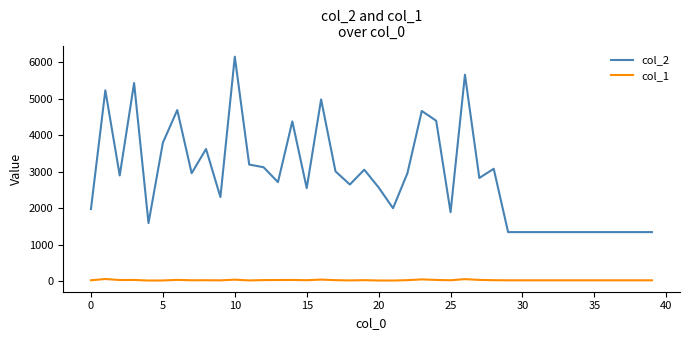

Which series has the largest total across all categories?

col_2